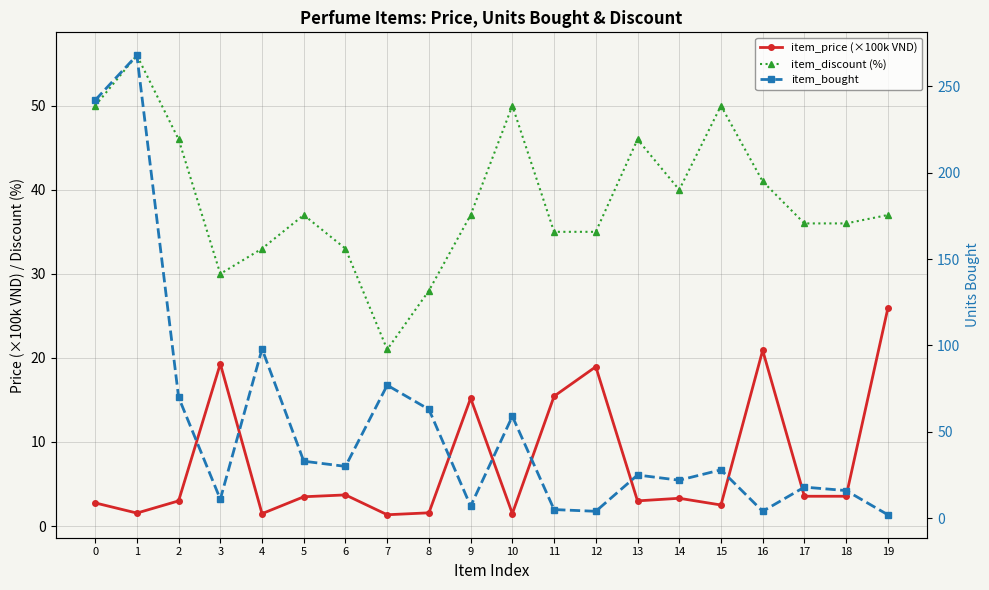

Which category has the lowest value in the item_bought series?

19